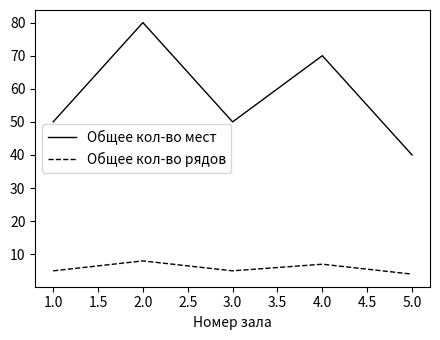

How many interior local peaks does the Общее кол-во мест series have?

2